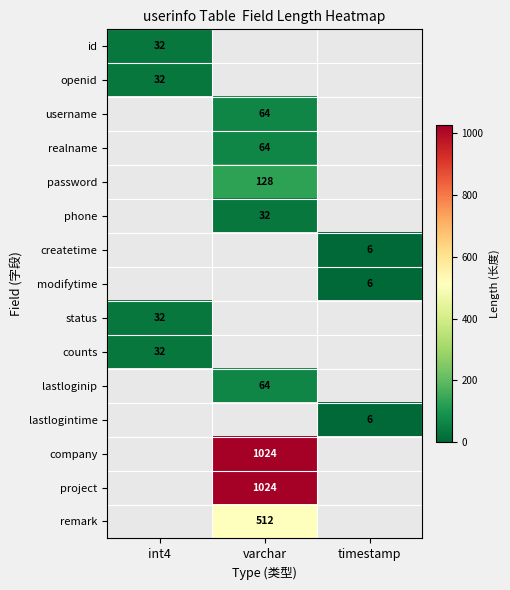

True or false: createtime has a value of 6 at timestamp.

True